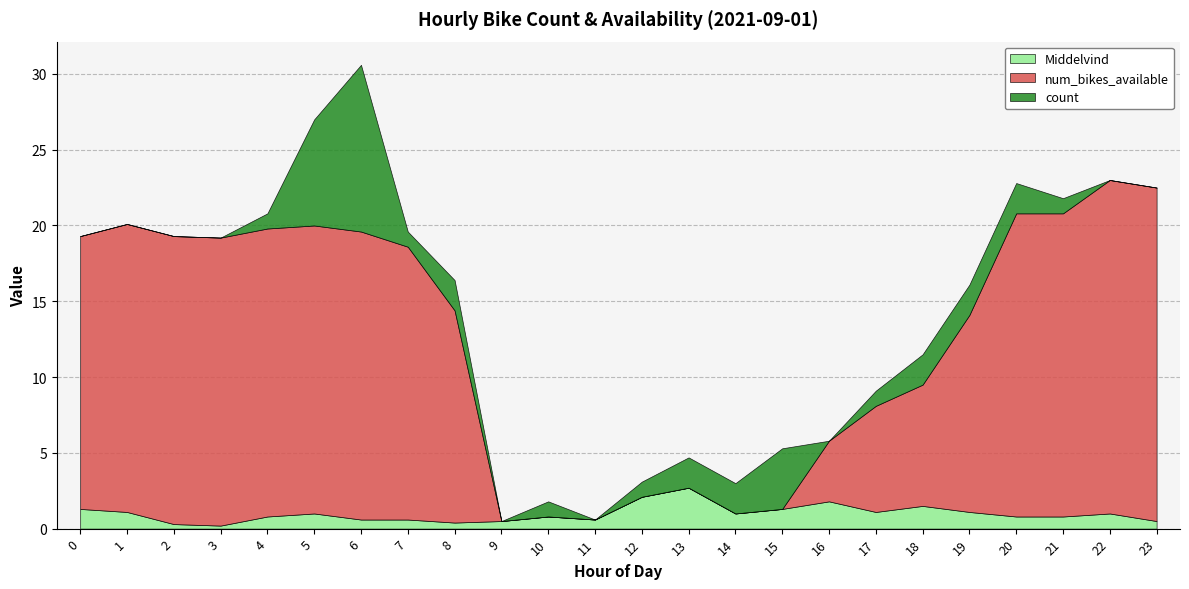

What are all the series names shown in the legend?

Middelvind, num_bikes_available, count